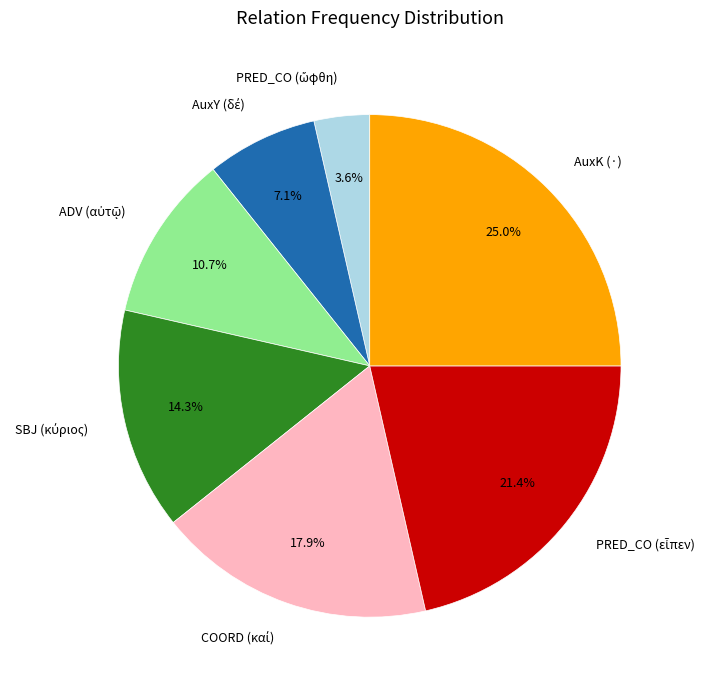

Which category has the biggest portion of the pie?

AuxK (·)